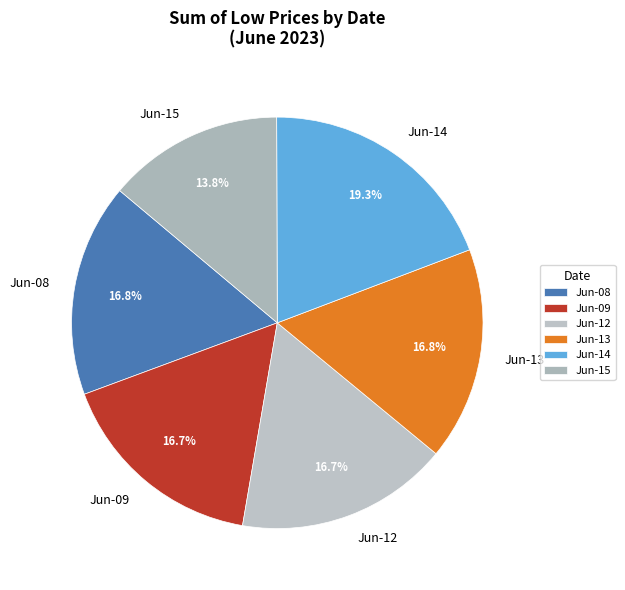

How many slices are in this pie chart?

6